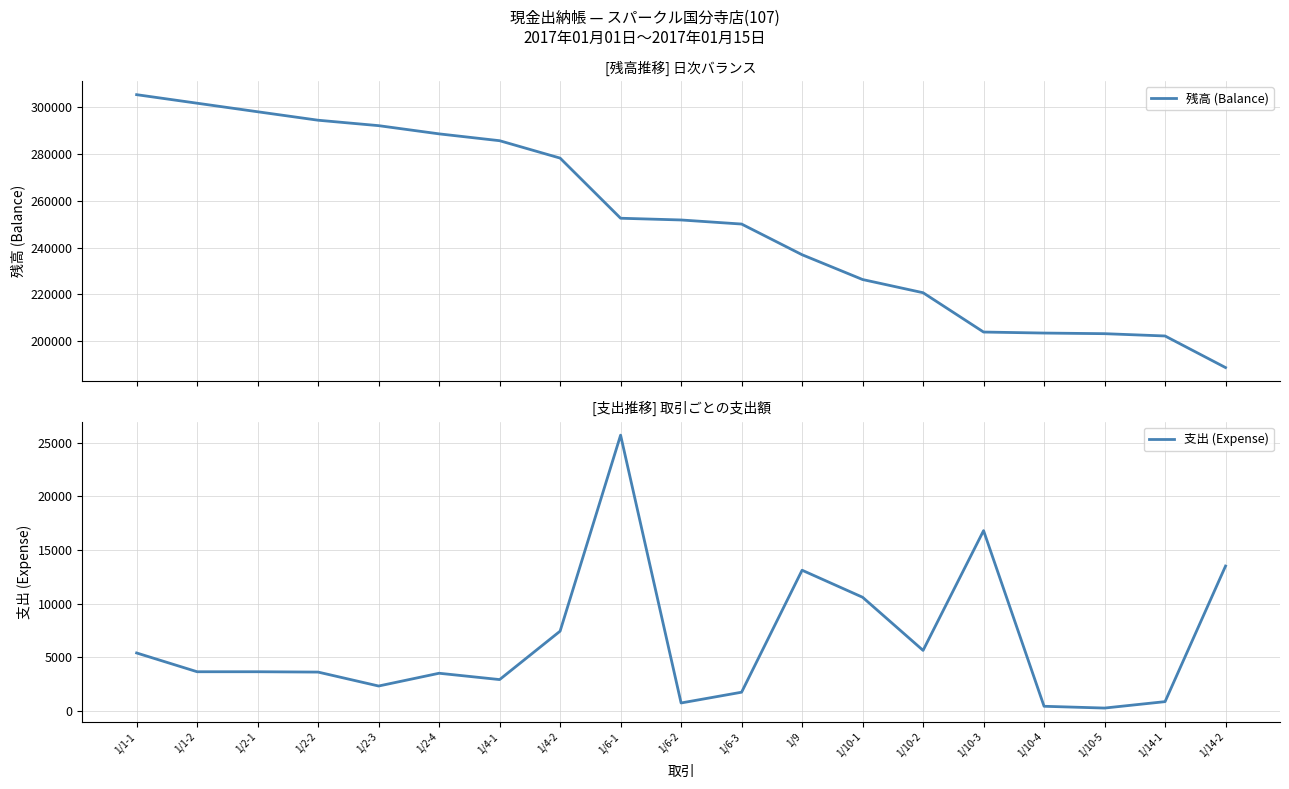

How many categories are shown in the chart?

19